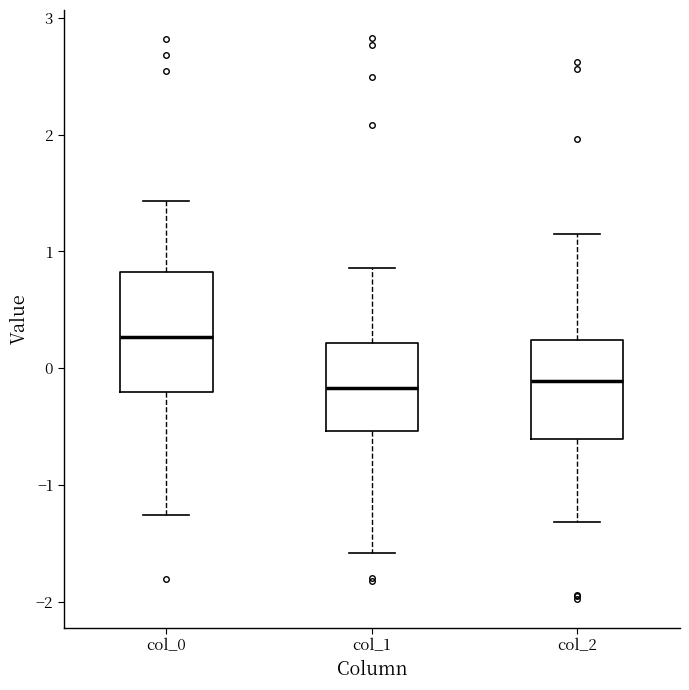

Reading left to right, transcribe this box plot: for each box, give where its median line is, the range the box spans, and where its two whiskers end, as read against the y-axis. The values are not printed on the chart, so give them approximately, as read against the axis.

col_0: median 0.3, box -0.2 to 0.8, whiskers -1.3 to 1.4
col_1: median -0.2, box -0.5 to 0.2, whiskers -1.6 to 0.9
col_2: median -0.1, box -0.6 to 0.2, whiskers -1.3 to 1.2